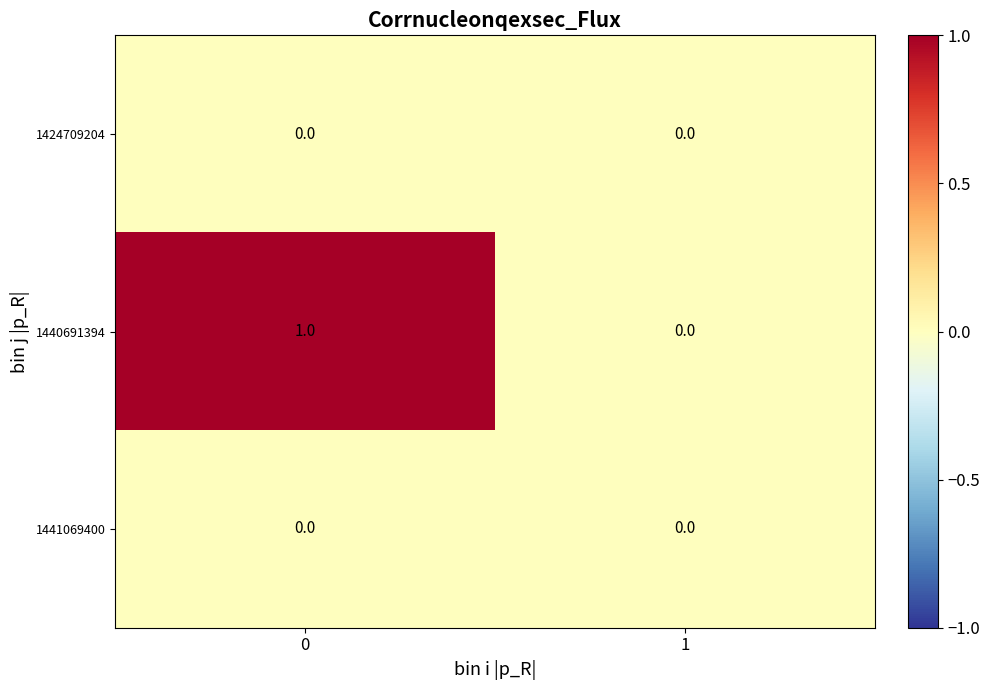

List the labels in order of 1440691394 value, largest first.

0, 1